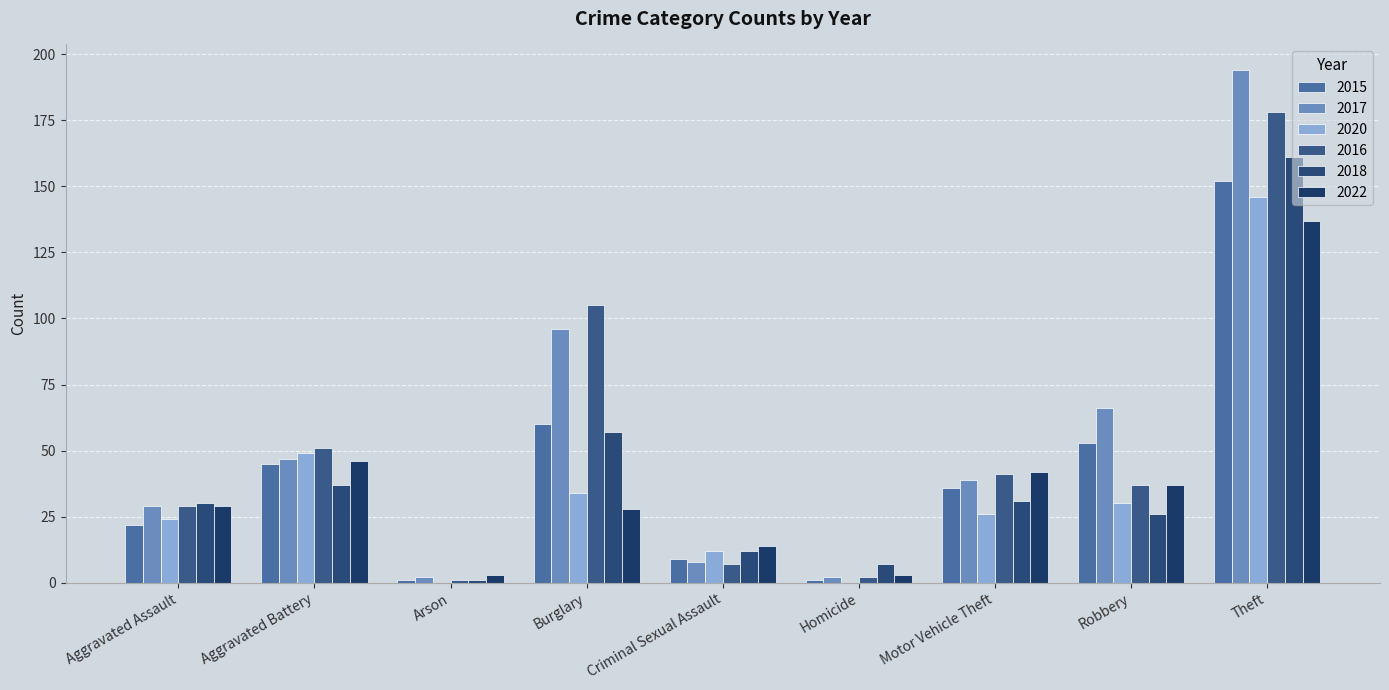

Reading left to right, transcribe all the data shown in this chart.

2015: 22	45	1	60	9	1	36	53	152
2017: 29	47	2	96	8	2	39	66	194
2020: 24	49	0	34	12	0	26	30	146
2016: 29	51	1	105	7	2	41	37	178
2018: 30	37	1	57	12	7	31	26	161
2022: 29	46	3	28	14	3	42	37	137